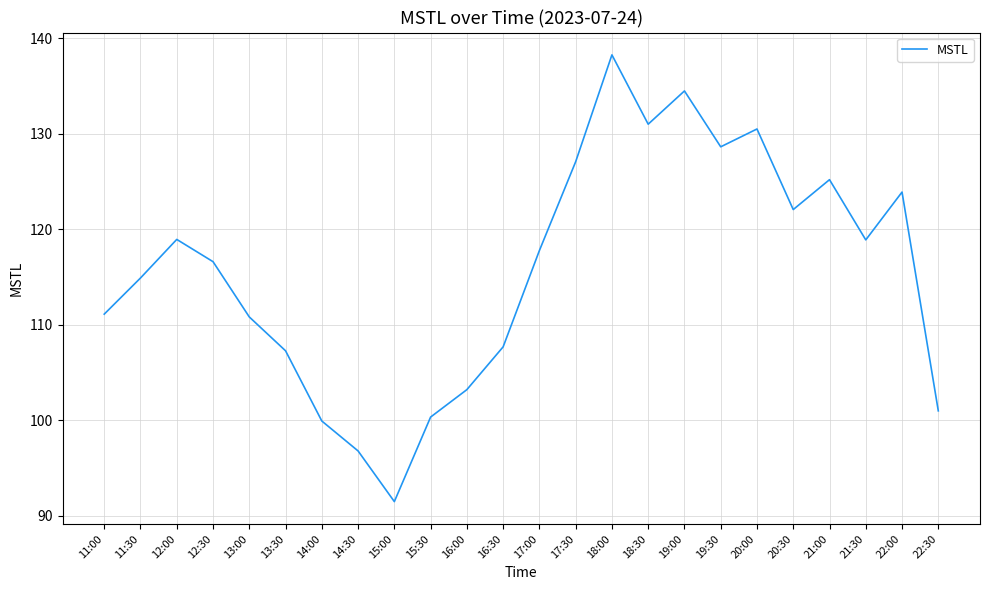

Where is the first local maximum?

12:00